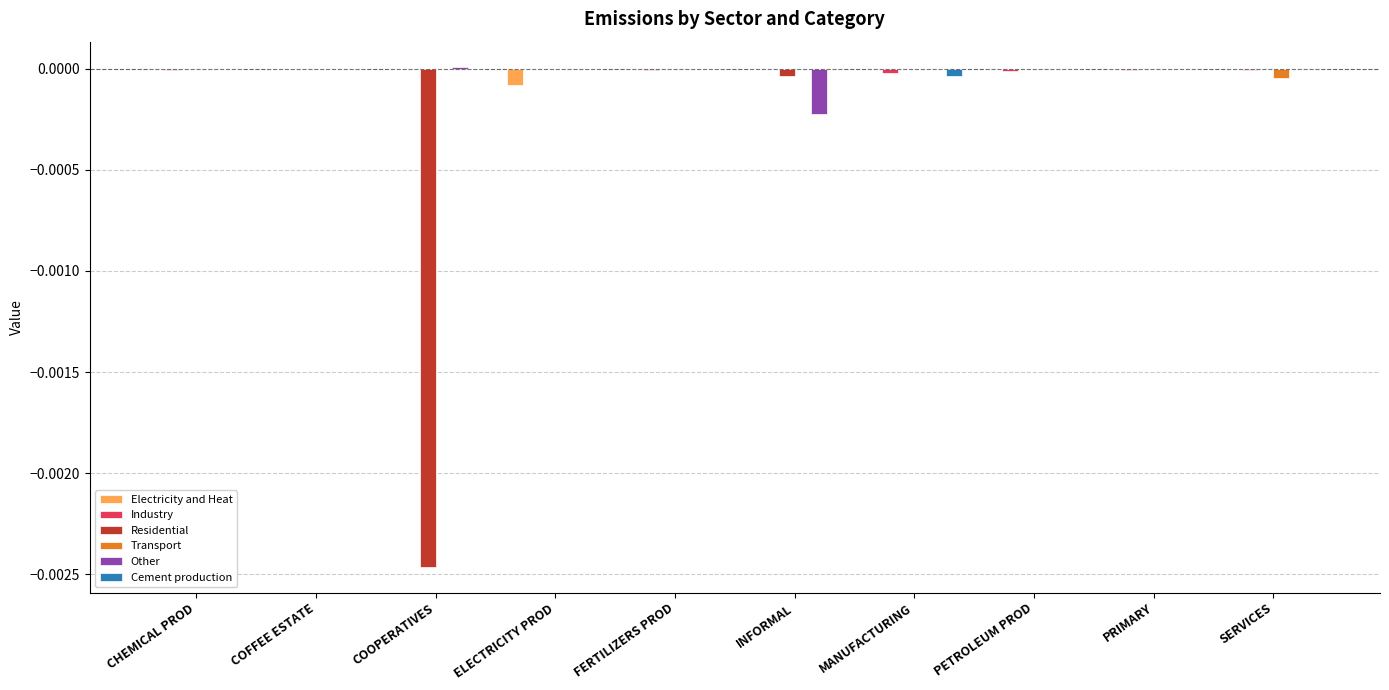

True or false: Other has a value of -0.0 at PRIMARY.

True